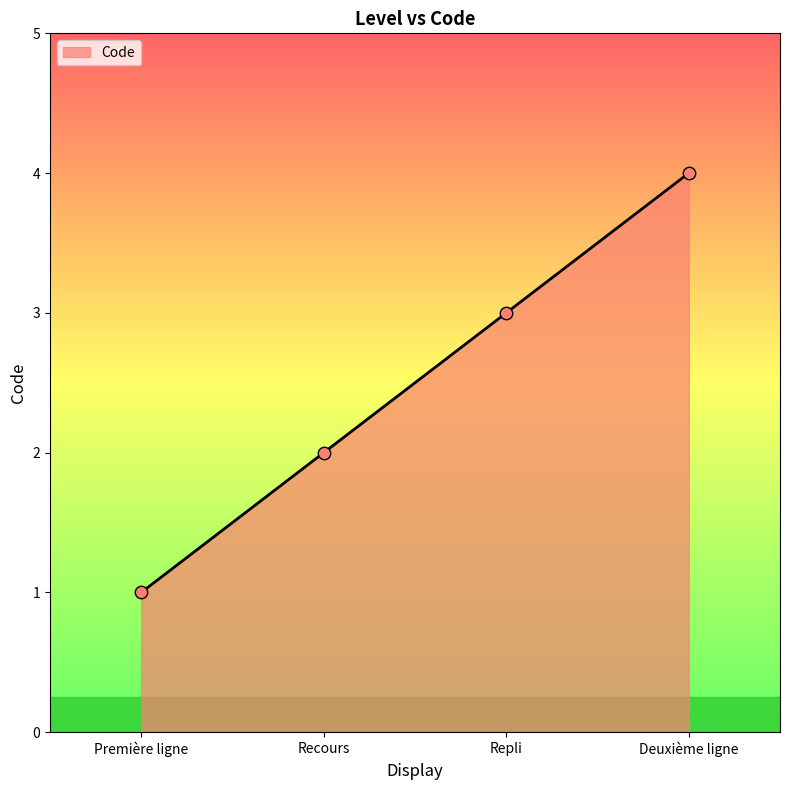

What is the ratio of the value at Première ligne to the value at Recours?

0.5